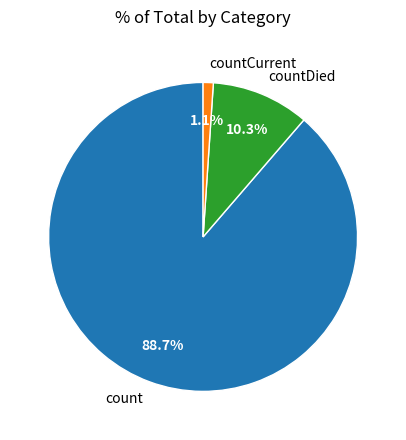

Which has a higher value, countCurrent or countDied?

countDied